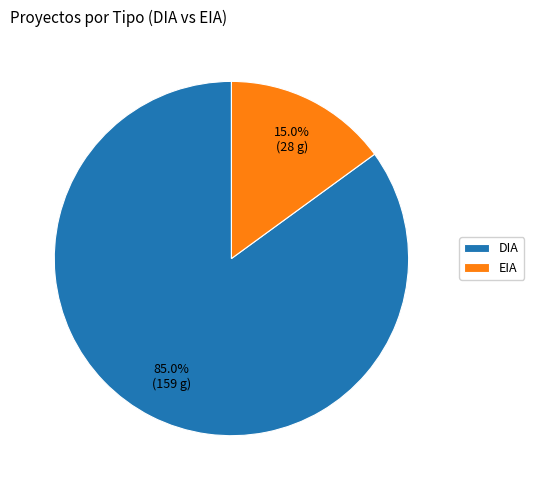

The DIA slice represents 80% of the pie. True or false?

False